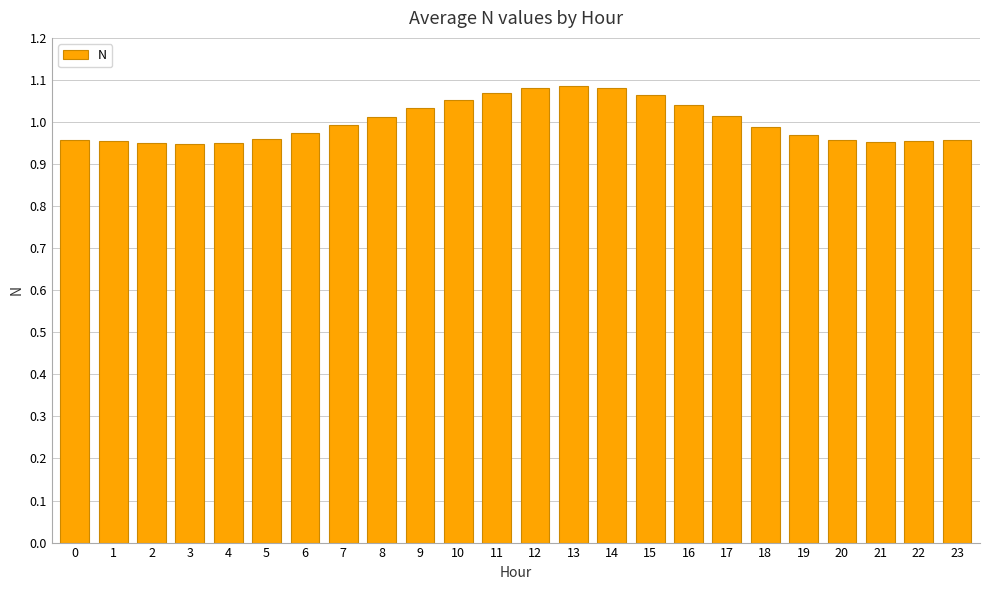

True or false: the data shows 1.6 at 12.

False